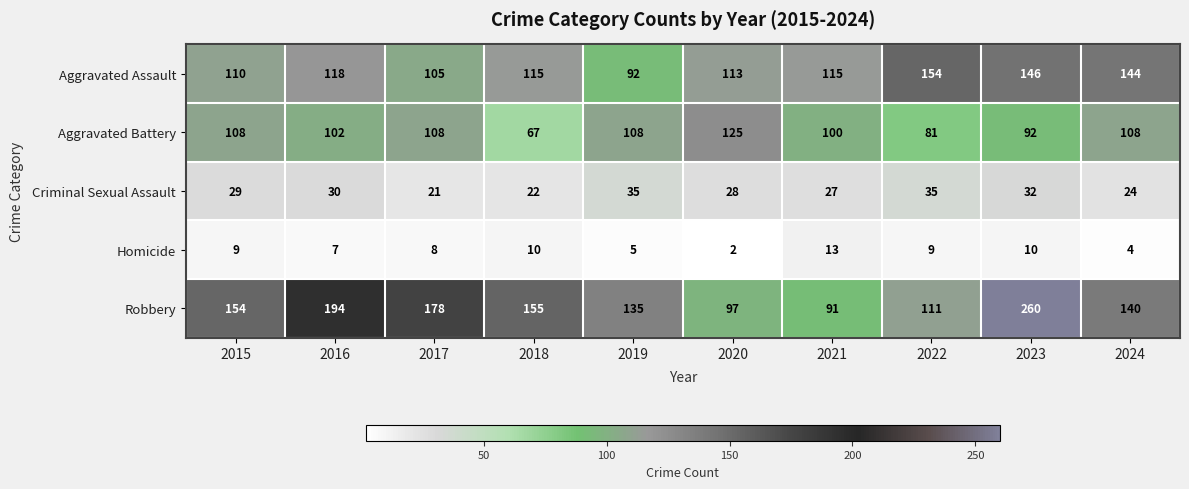

At how many categories does at least one series exceed 104?

10